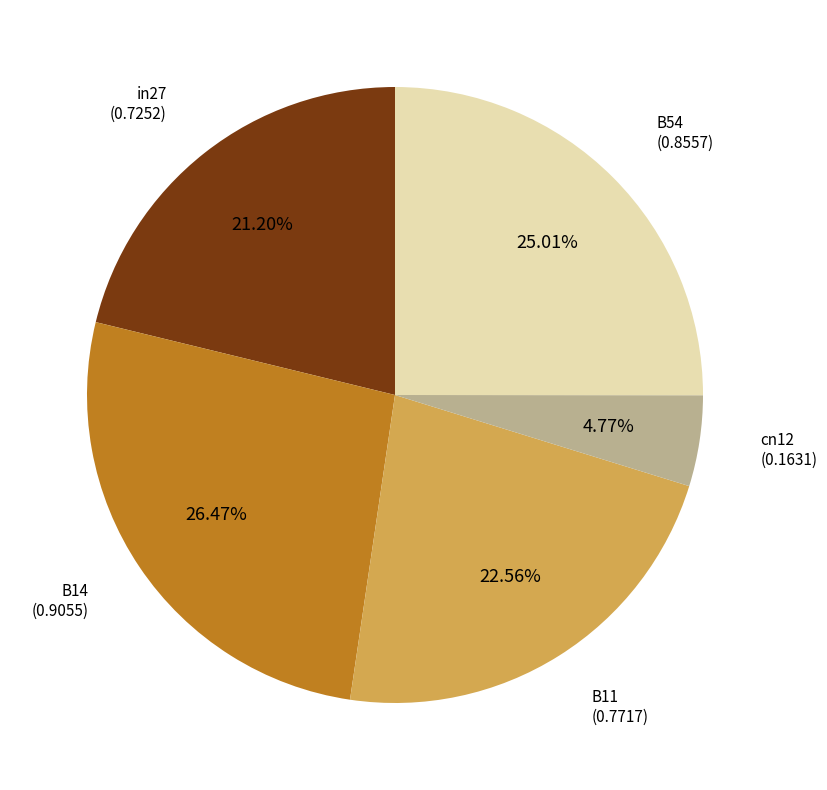

Is there any slice that represents more than half of the pie?

No